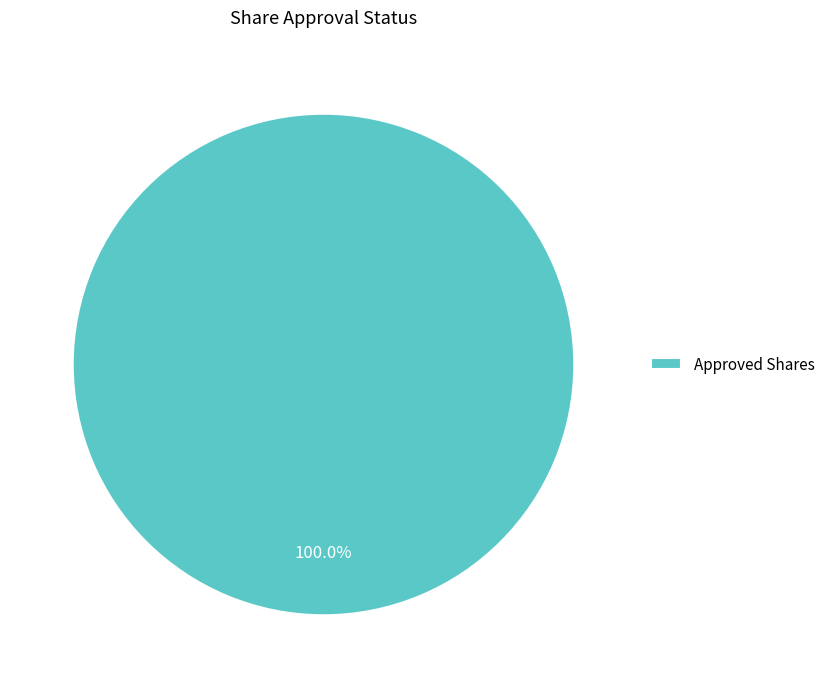

Does any single category account for the majority?

Yes